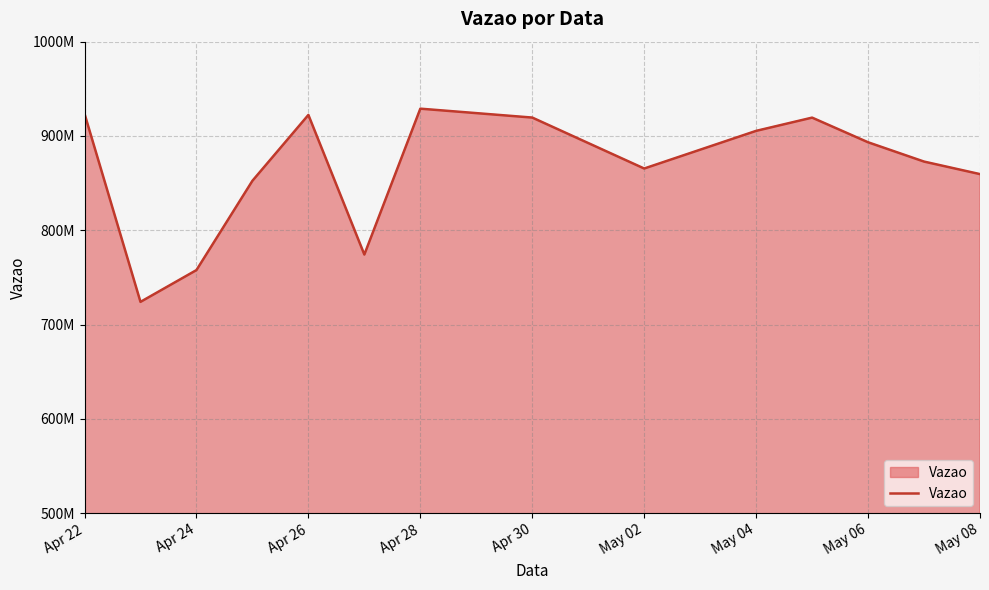

How many points are higher than both their immediate neighbors (excluding endpoints)?

3